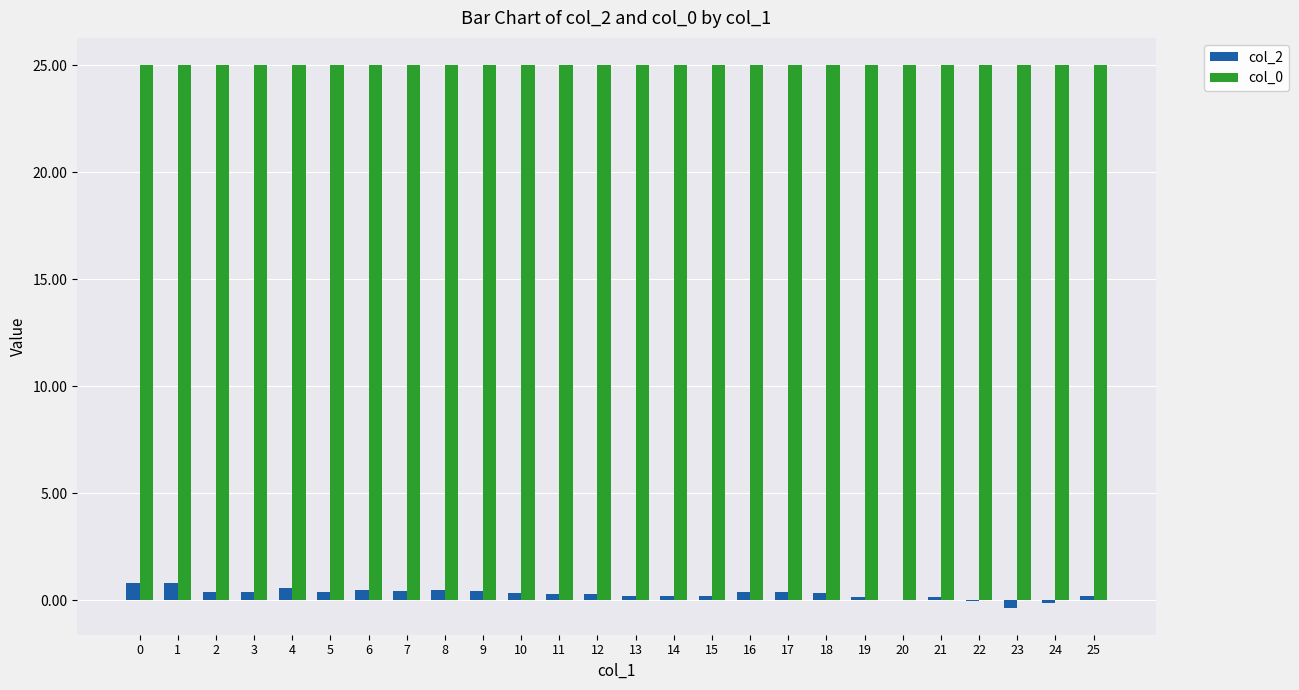

What is the maximum value for col_2?

0.8